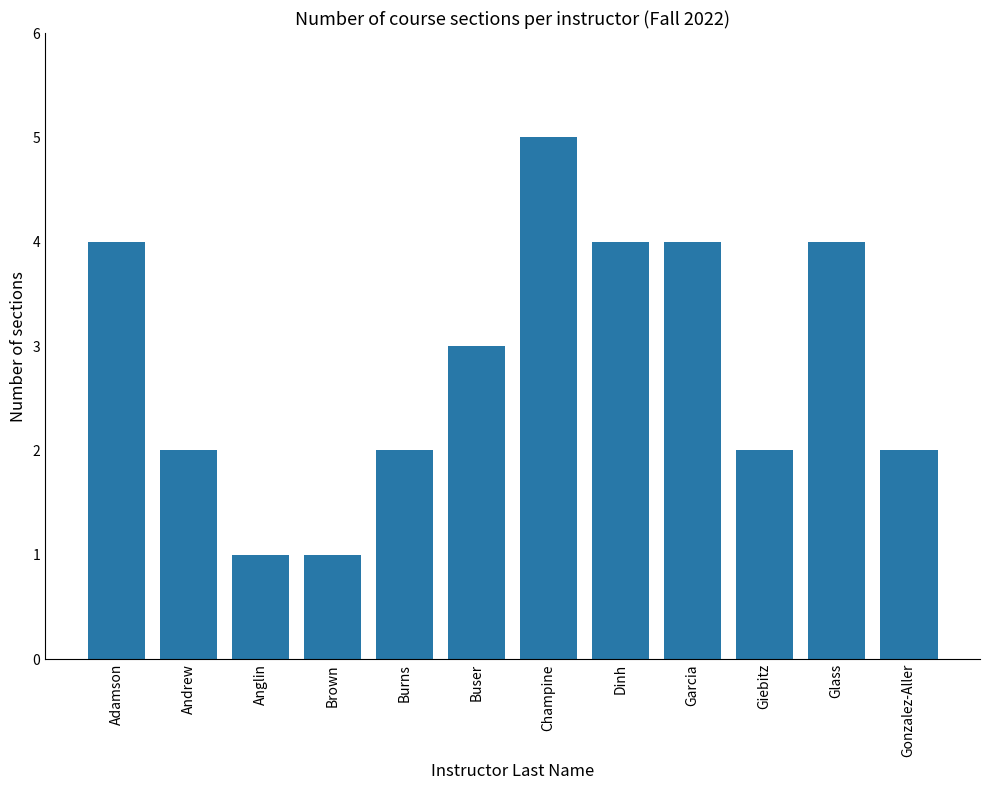

How many bars are there in total?

12